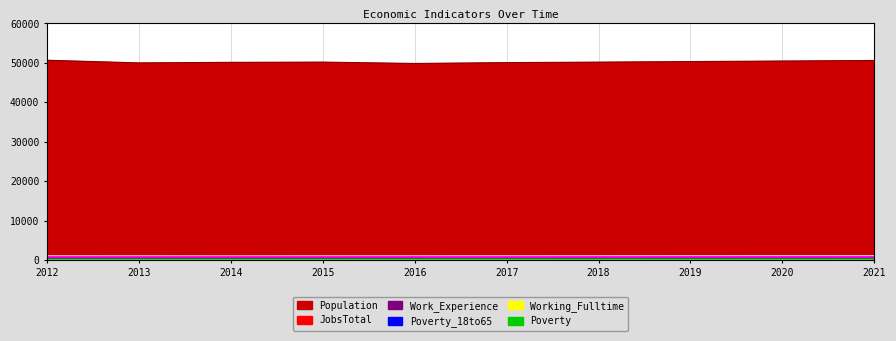

Reading left to right, transcribe all the data shown in this chart.

Poverty: 124	129	139	135	149	150	152	154	156	158
Poverty_18to65: 71	72	79	83	92	93	94	96	97	99
Work_Experience: 792	798	803	807	801	802	804	806	808	809
JobsTotal: 1065	1059	1046	1061	1060	1065	1070	1076	1081	1087
Population: 50657	49980	50119	50176	49836	50050	50176	50315	50453	50592
Working_Fulltime: 102	117	110	108	111	114	117	120	124	127